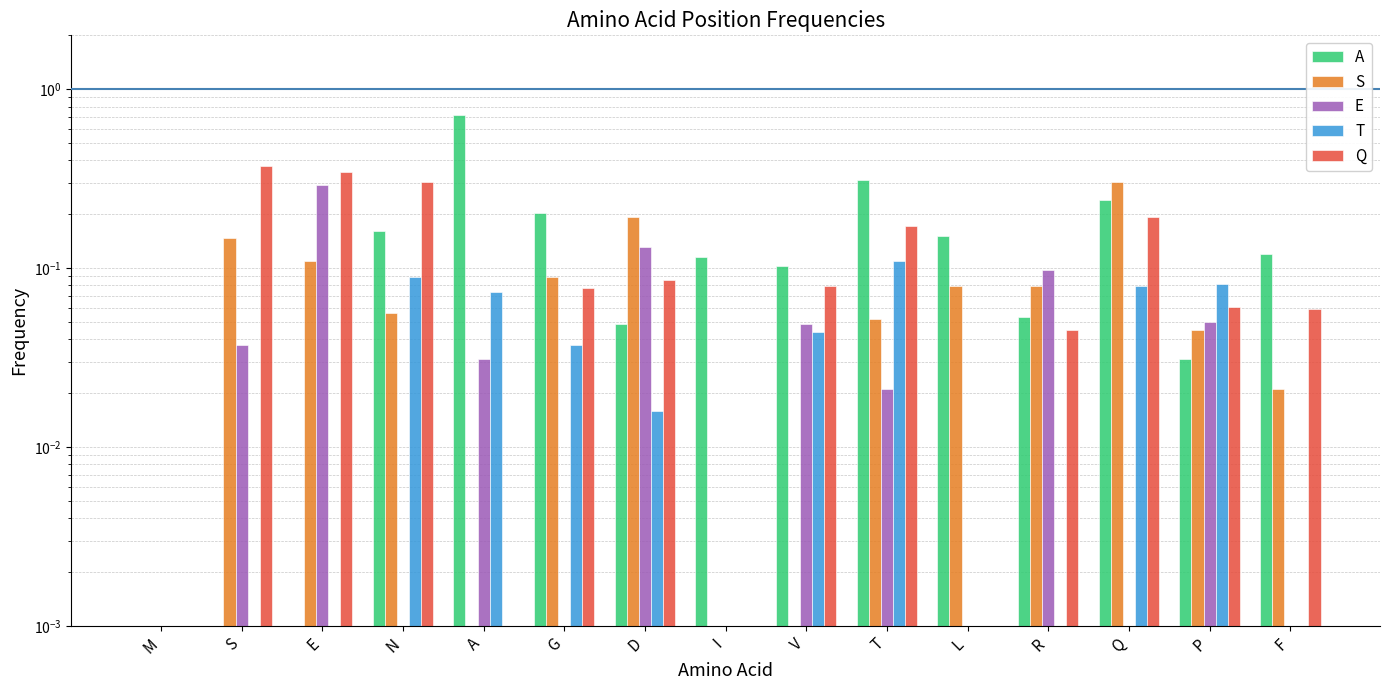

At P, list the series in order from largest to smallest.

T, Q, E, S, A